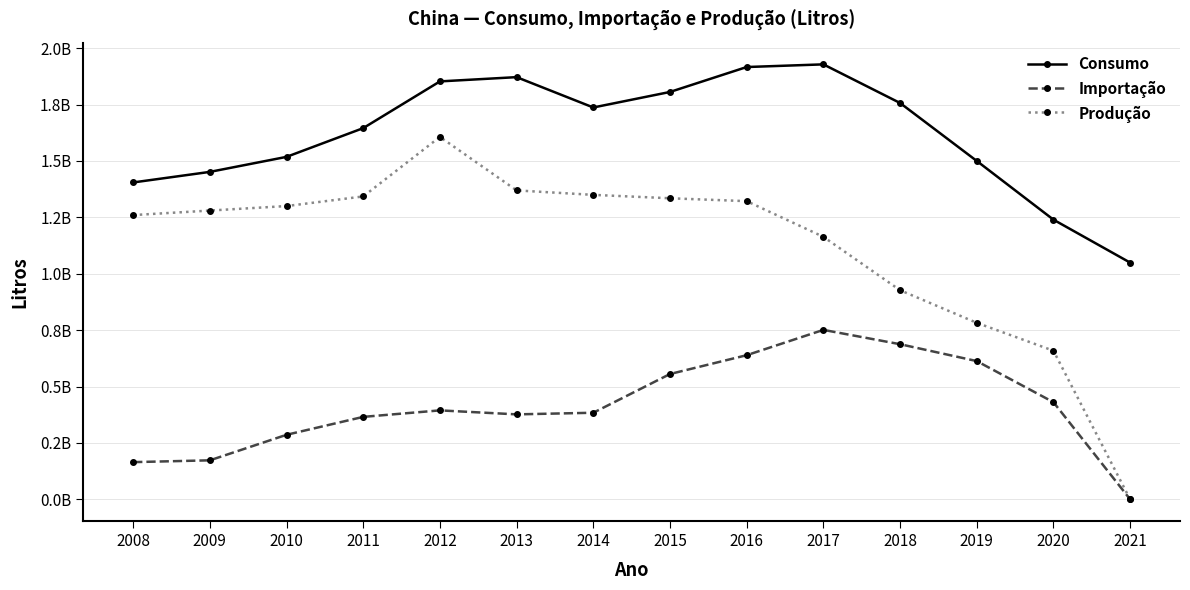

What are all the series names shown in the legend?

Consumo, Importação, Produção